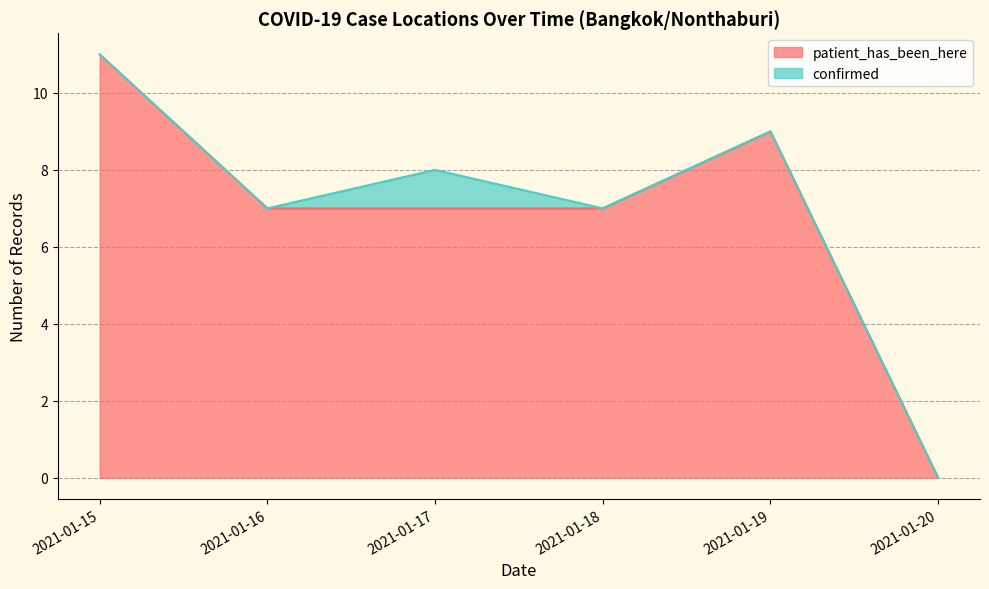

List the labels in order of value, smallest first.

2021-01-20, 2021-01-16, 2021-01-17, 2021-01-18, 2021-01-19, 2021-01-15